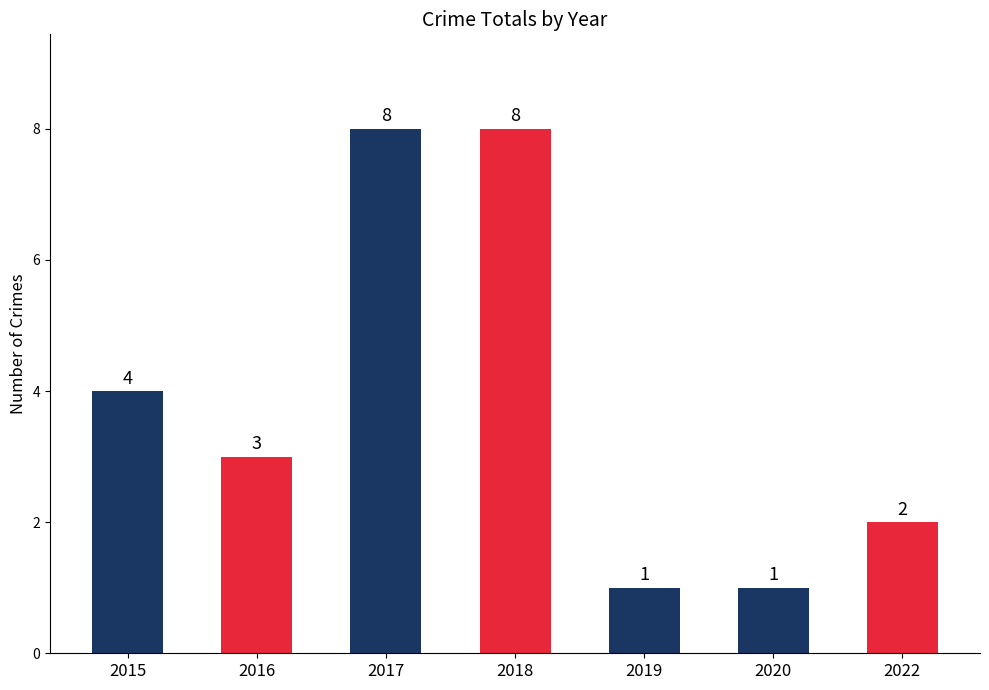

Read the value at 2019.

1